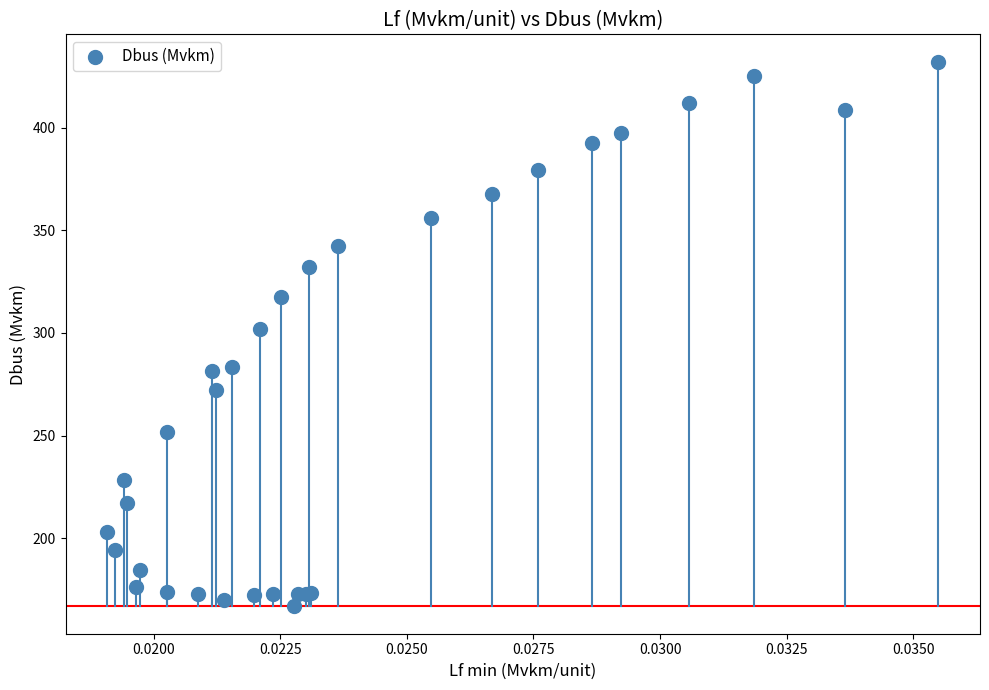

What Y value in the scatter plot is closest to 299?

302.1